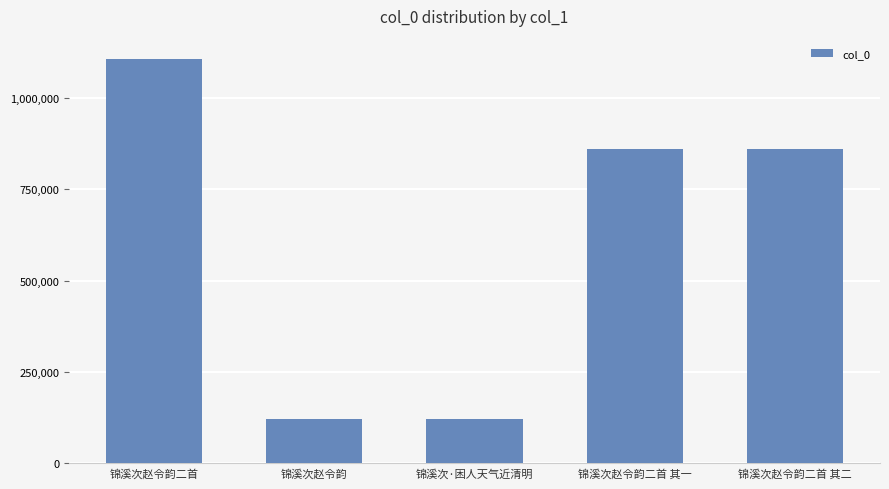

Where does the data first go above 859809?

锦溪次赵令韵二首